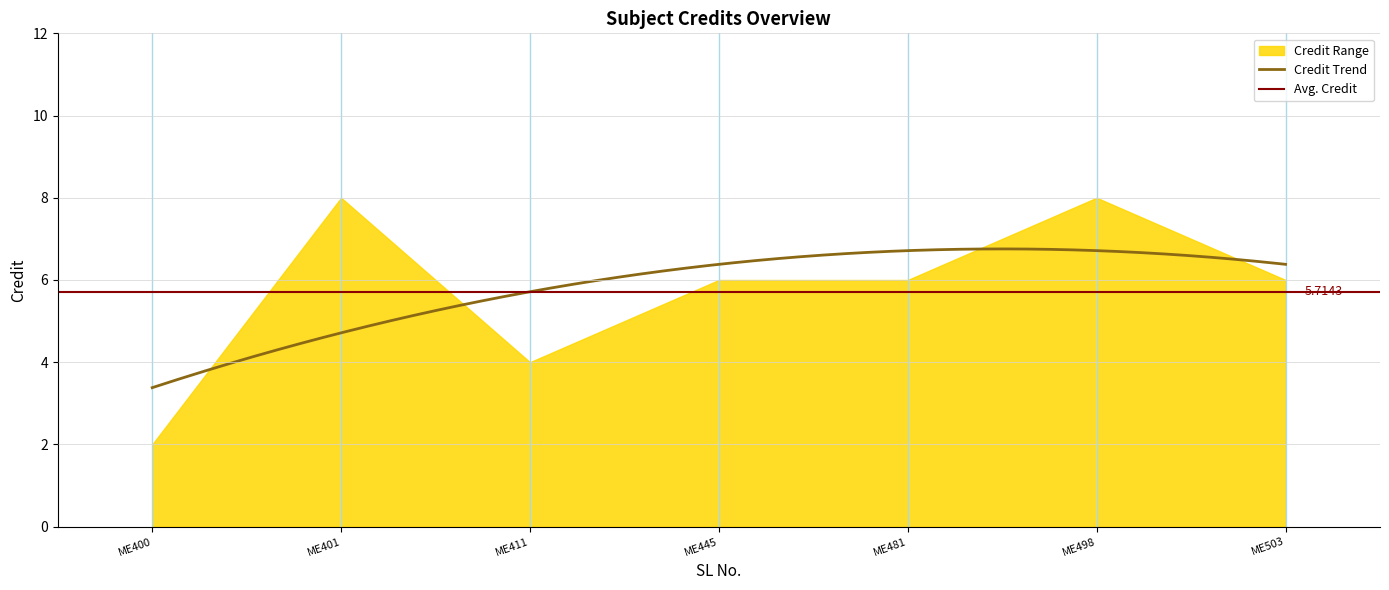

Reading left to right, extract all data points from this chart.

2	8	4	6	6	8	6